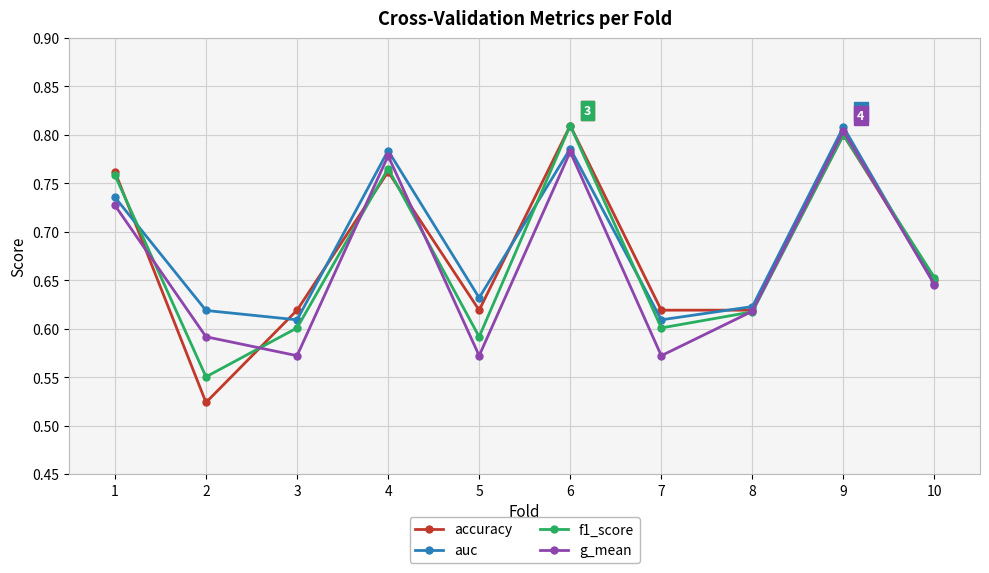

Which series ends up on top after the final intersection of accuracy and auc?

accuracy